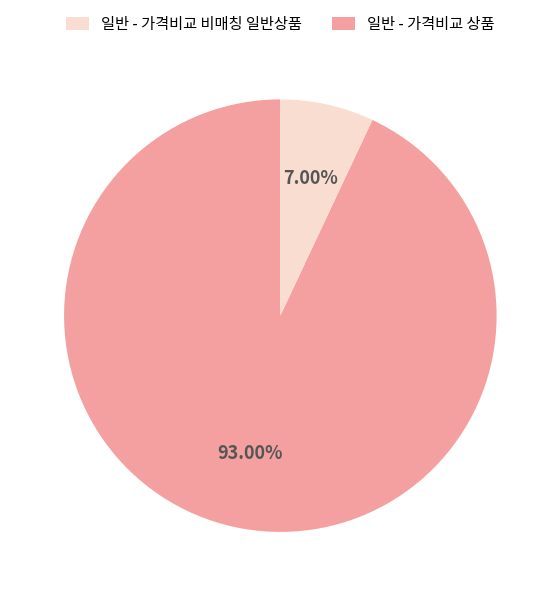

Is there any slice that represents more than half of the pie?

Yes